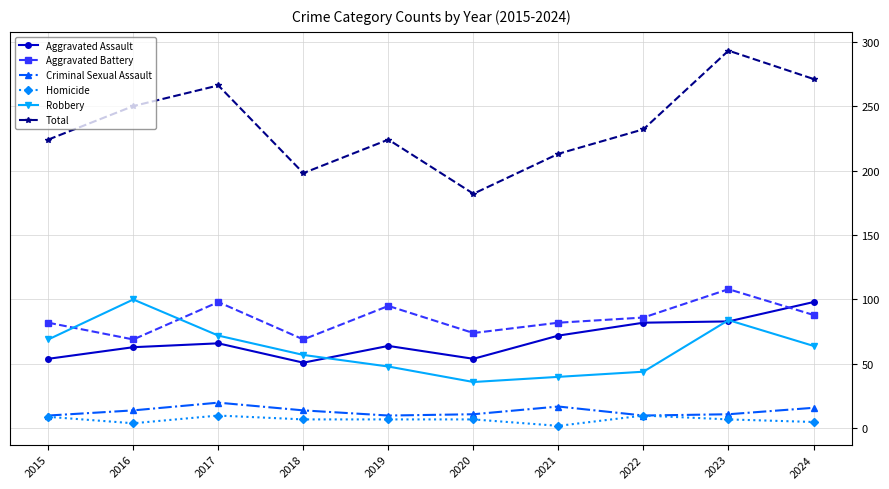

True or false: Robbery and Criminal Sexual Assault intersect in this chart.

False